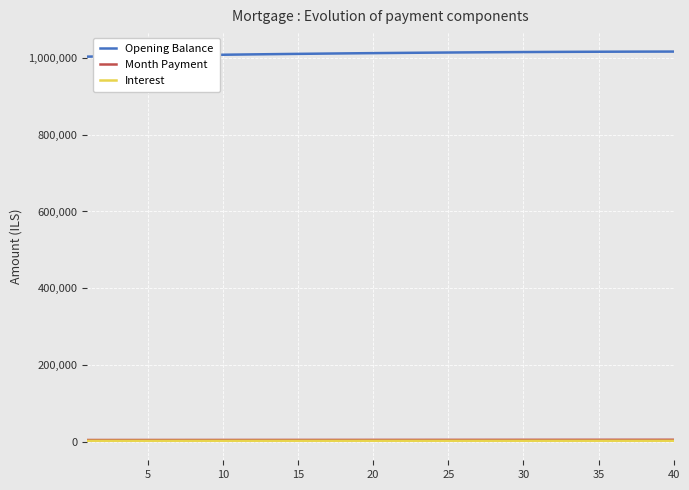

What is the maximum value shown in the chart?

1015793.1